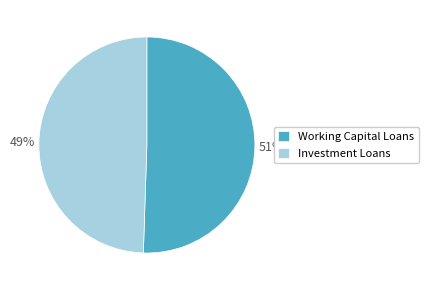

Combined, do Working Capital Loans and Investment Loans account for over 50%?

Yes